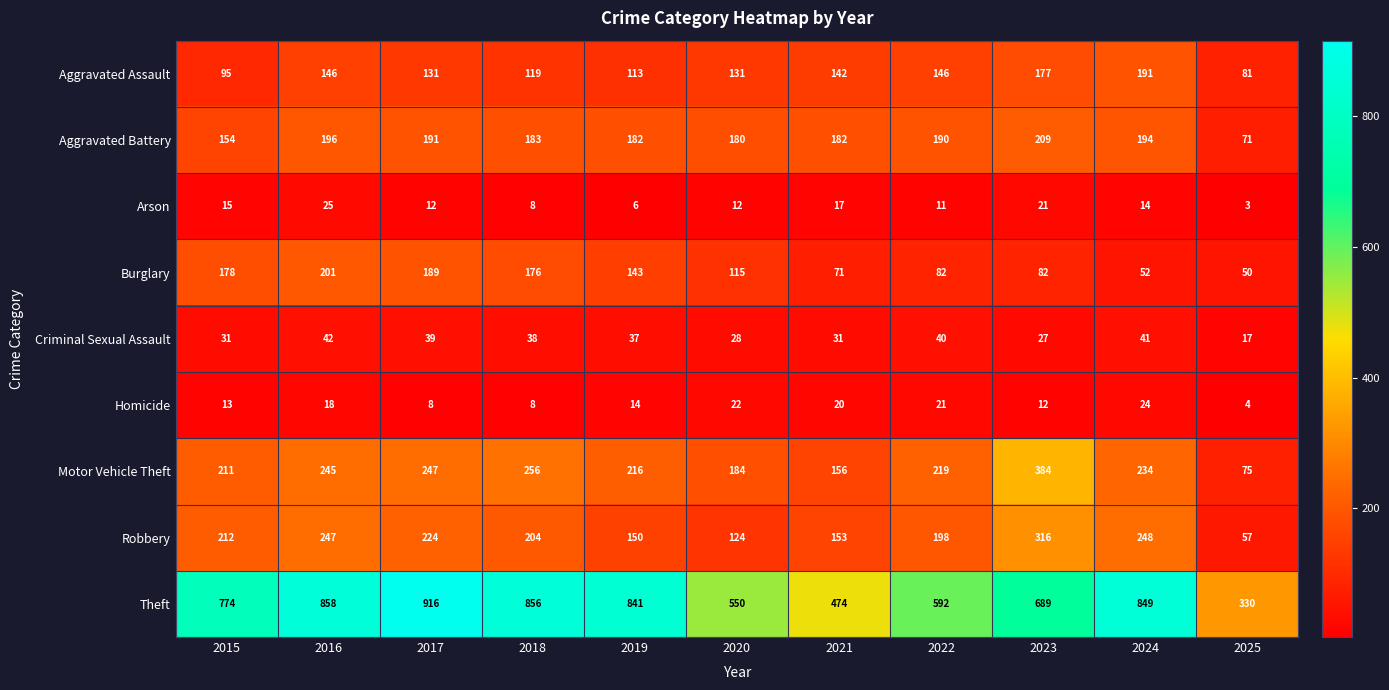

What is the difference between the Theft values at 2022 and 2015?

182